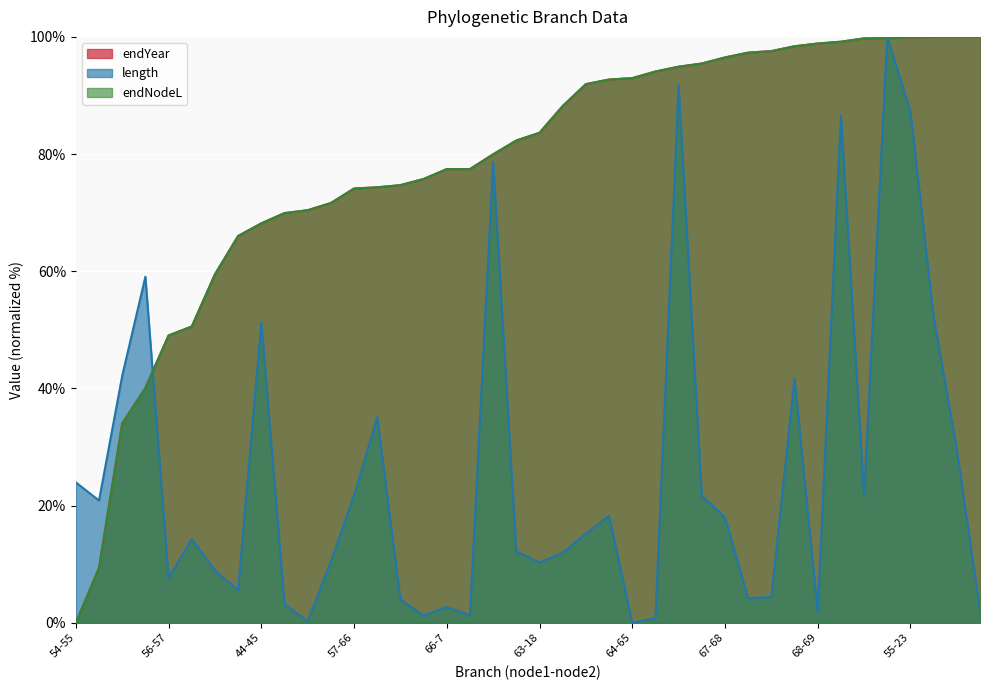

At which label does endYear first exceed 83?

63-18